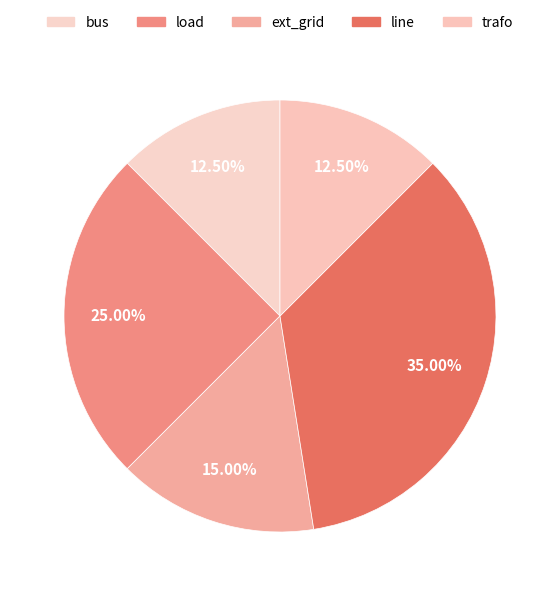

True or false: load accounts for 25% of the total.

True